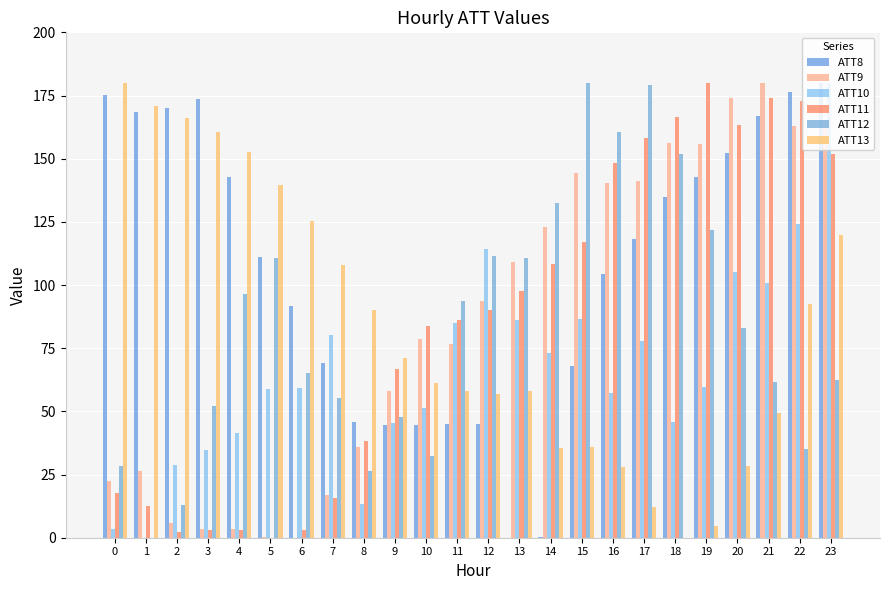

What are all the series names shown in the legend?

ATT8, ATT9, ATT10, ATT11, ATT12, ATT13